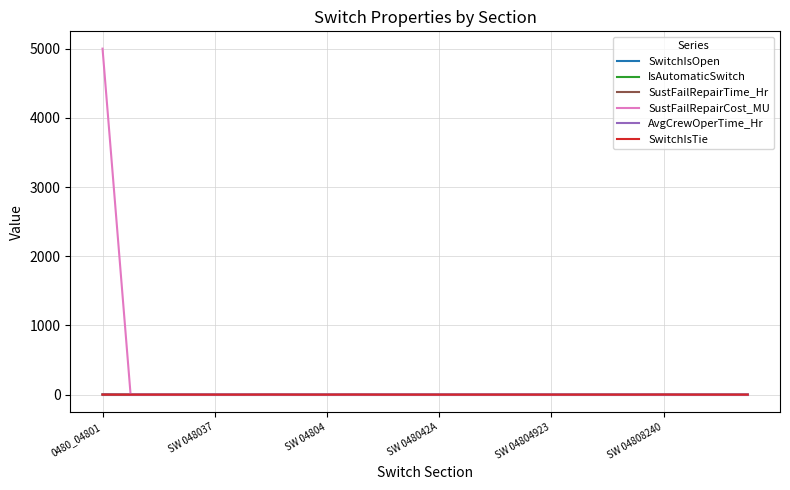

At how many categories does at least one series exceed 4359?

1